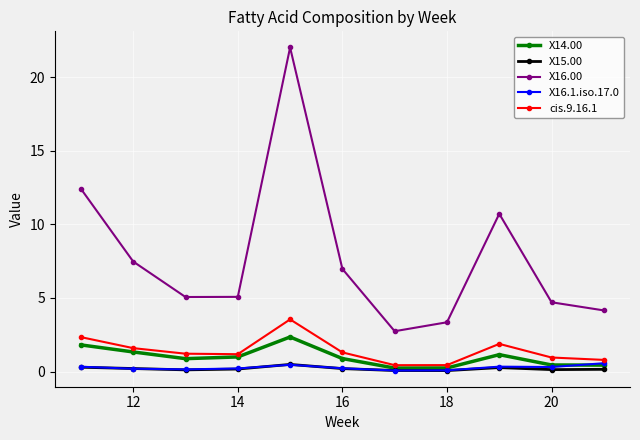

Which series has the largest total across all categories?

X16.00